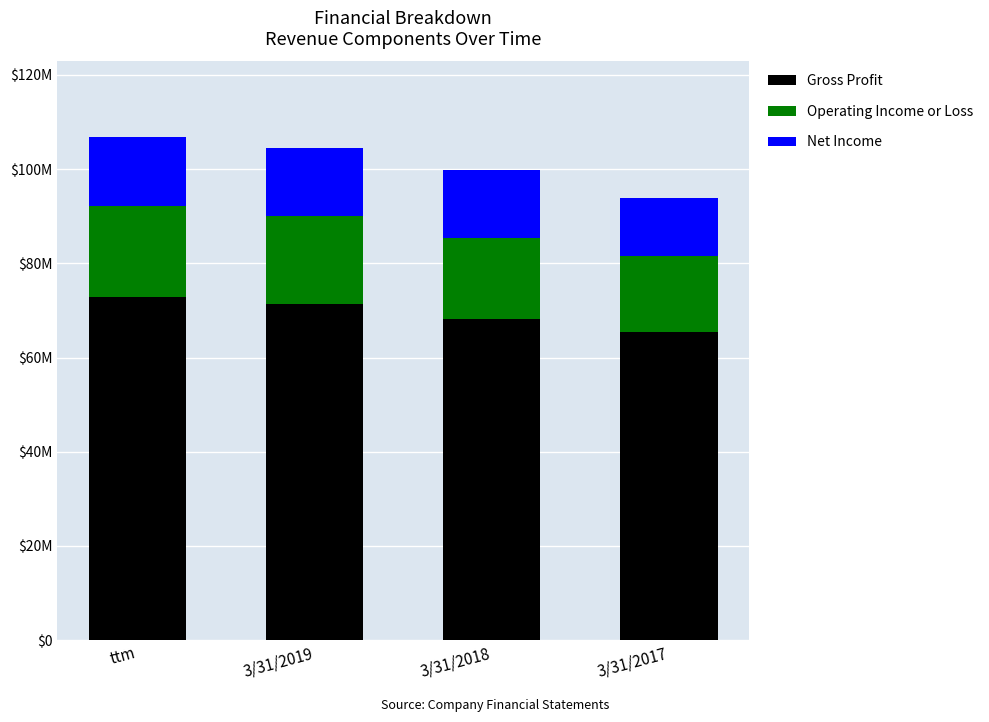

What are all the series names shown in the legend?

Gross Profit, Operating Income or Loss, Net Income